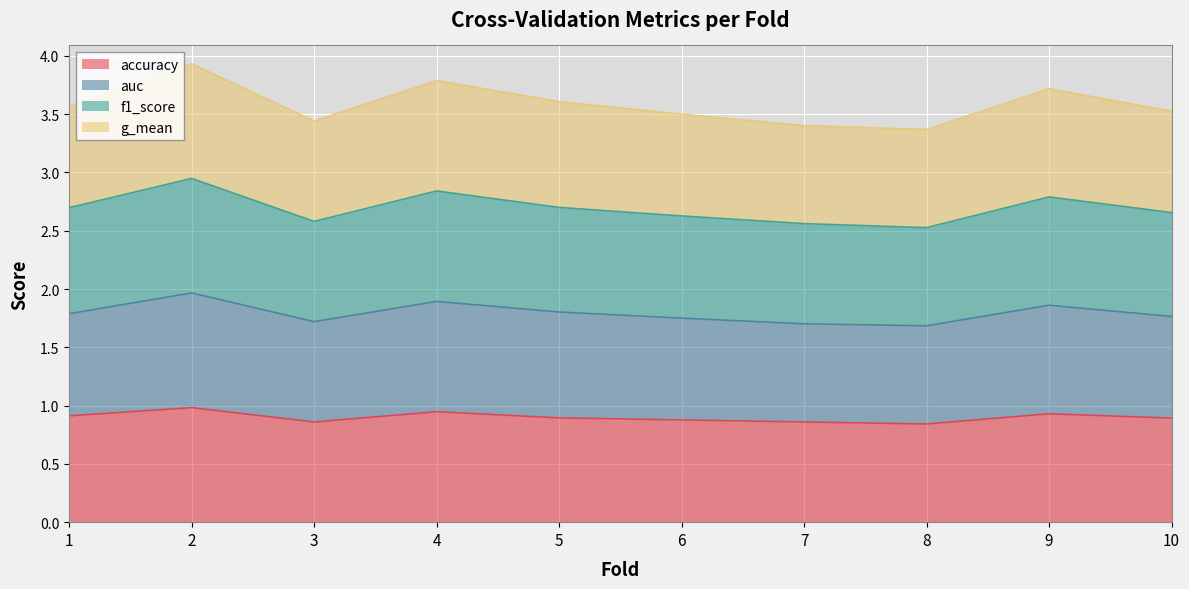

Rank the series at 3 from lowest to highest value.

accuracy, g_mean, f1_score, auc